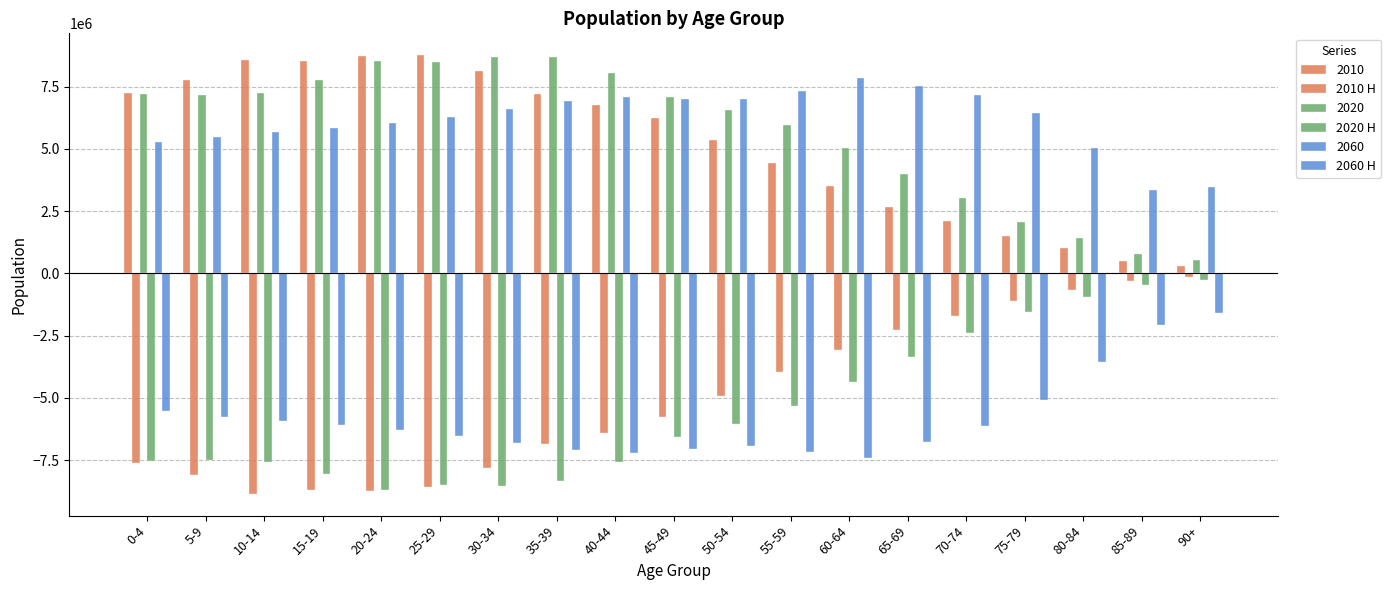

How many data points in 2060 are less than 6445168?

9